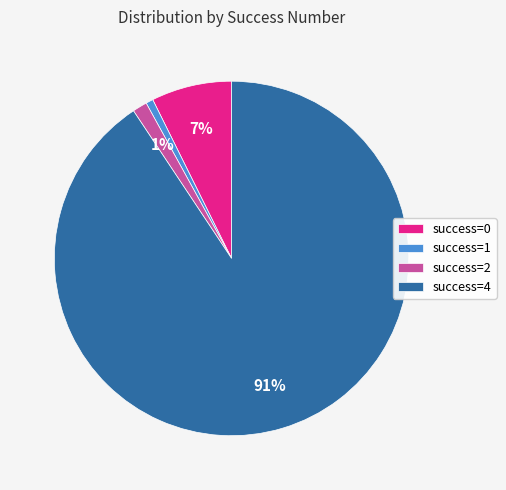

To the nearest percent, what percentage of the pie is success=0?

7%